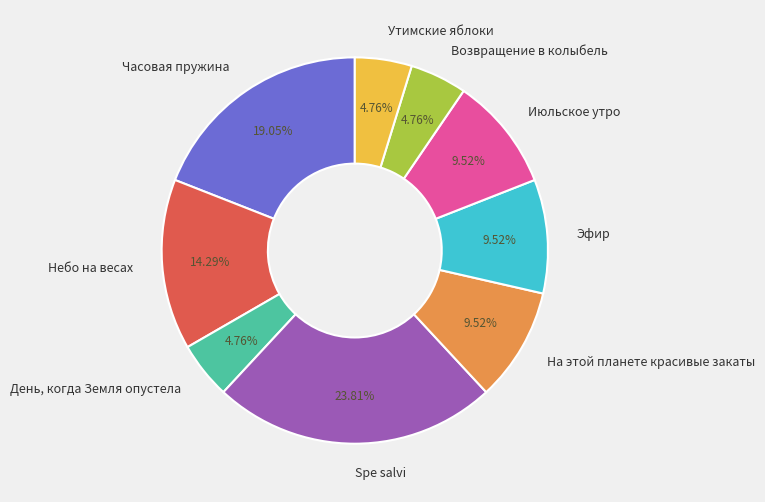

Is Утимские яблоки the majority of the pie?

No